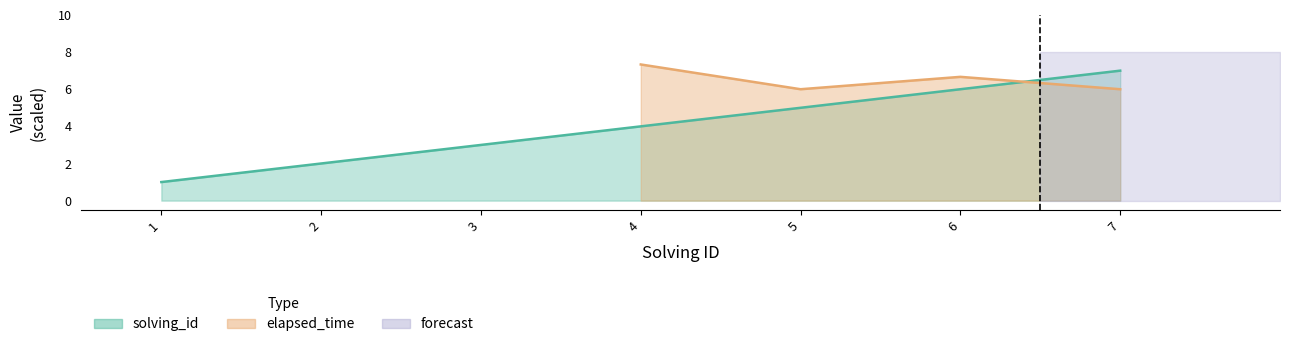

The chart shows a value of 3 at 3. True or false?

True